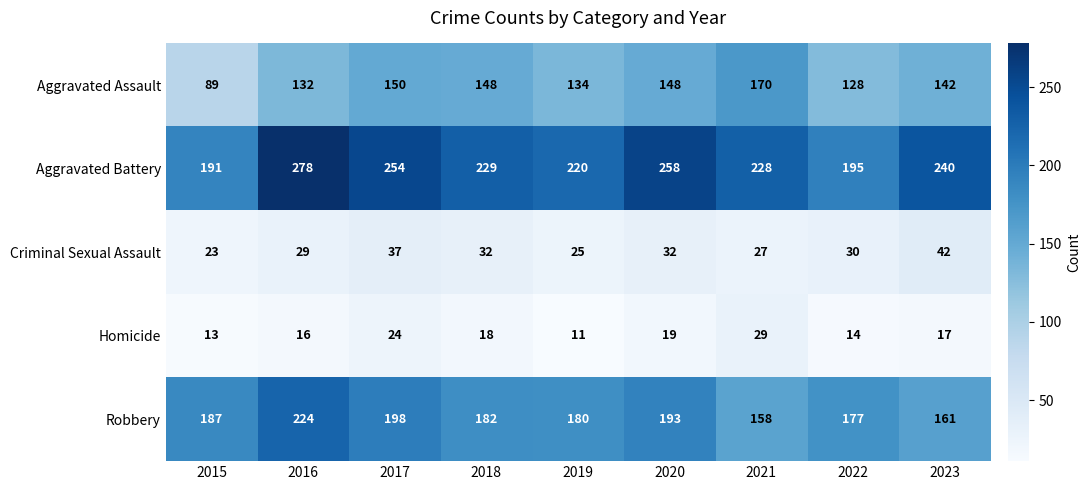

Rank the series by their maximum value, from lowest to highest.

Homicide, Criminal Sexual Assault, Aggravated Assault, Robbery, Aggravated Battery